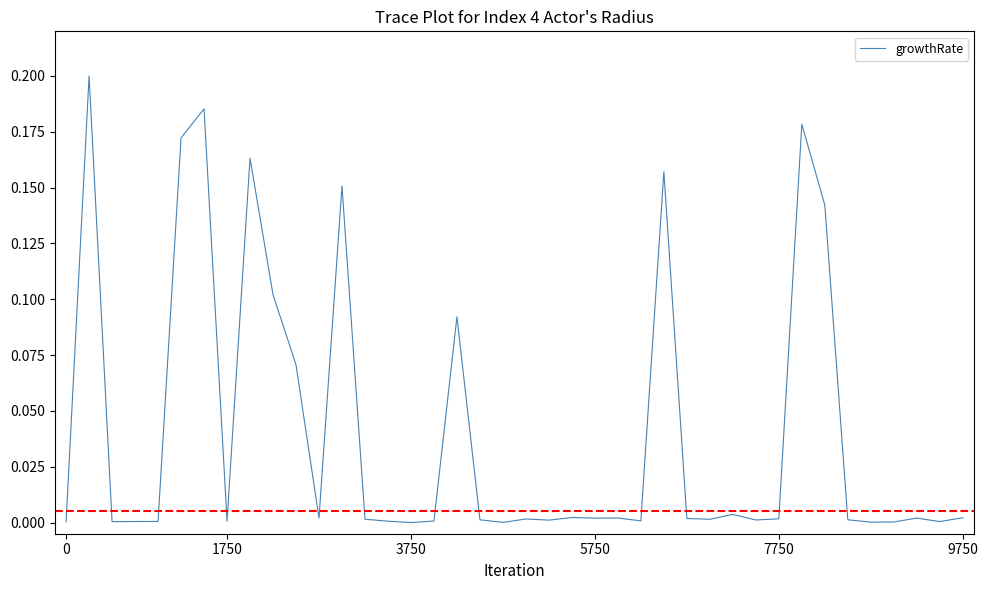

Reading left to right, transcribe all the data shown in this chart.

0.0	0.2	0.0	0.0	0.0	0.2	0.2	0.0	0.2	0.1	0.1	0.0	0.2	0.0	0.0	0.0	0.0	0.1	0.0	0.0	0.0	0.0	0.0	0.0	0.0	0.0	0.2	0.0	0.0	0.0	0.0	0.0	0.2	0.1	0.0	0.0	0.0	0.0	0.0	0.0